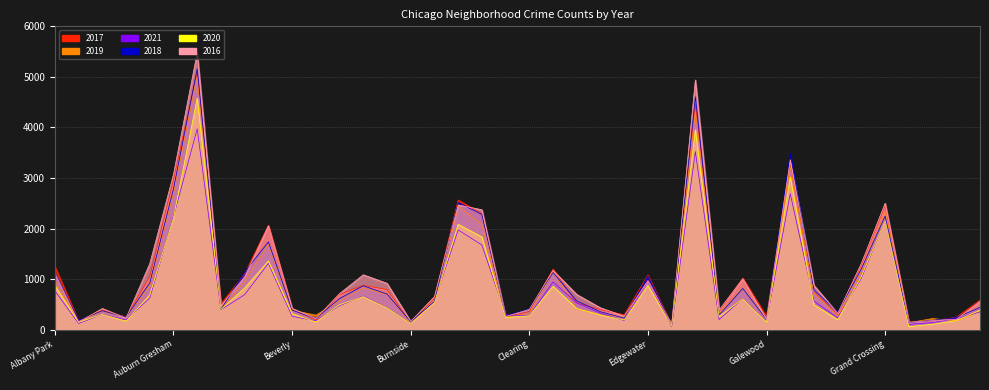

The value of 2018 at Greektown is 185. True or false?

True